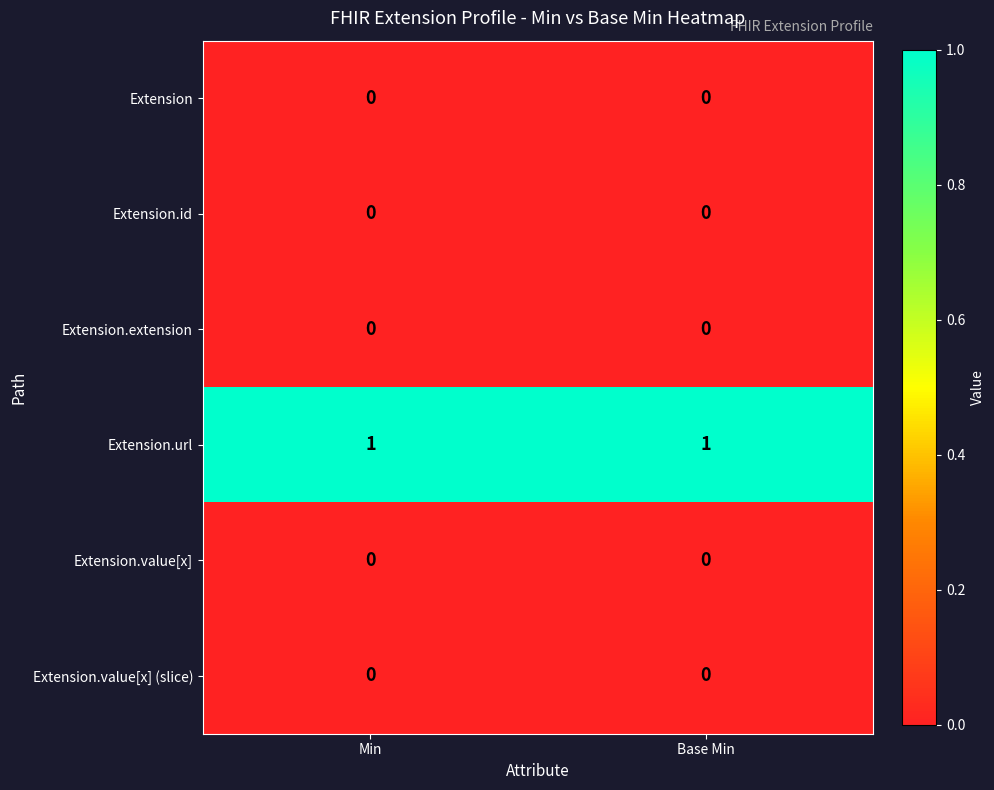

Which series has the largest total across all categories?

Extension.url